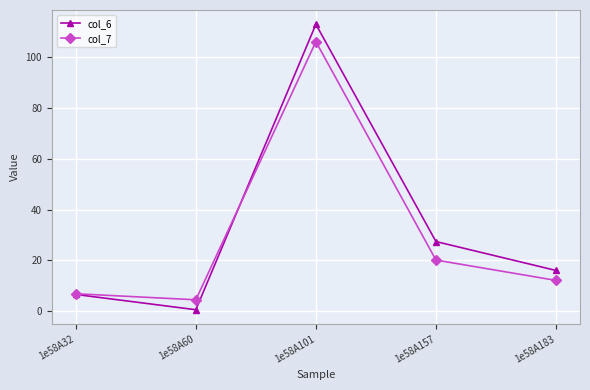

What is the difference between the maximum and minimum values in the col_6 series?

112.1